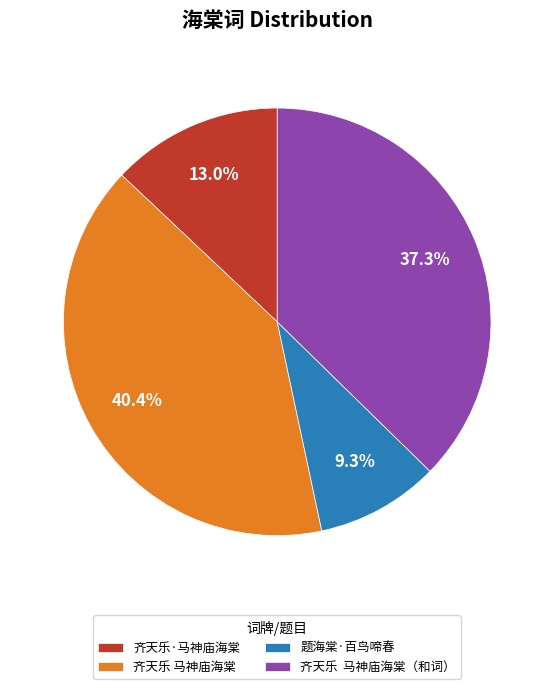

Does any single category account for the majority?

No